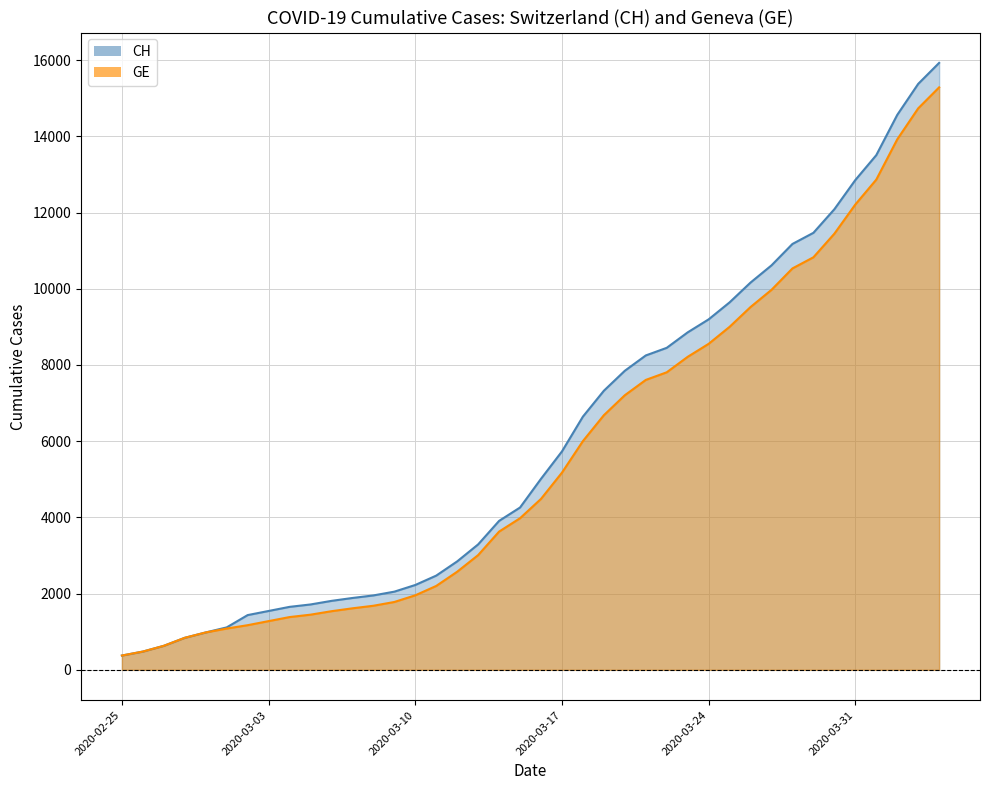

At which label is CH closest to 8150?

2020-03-21